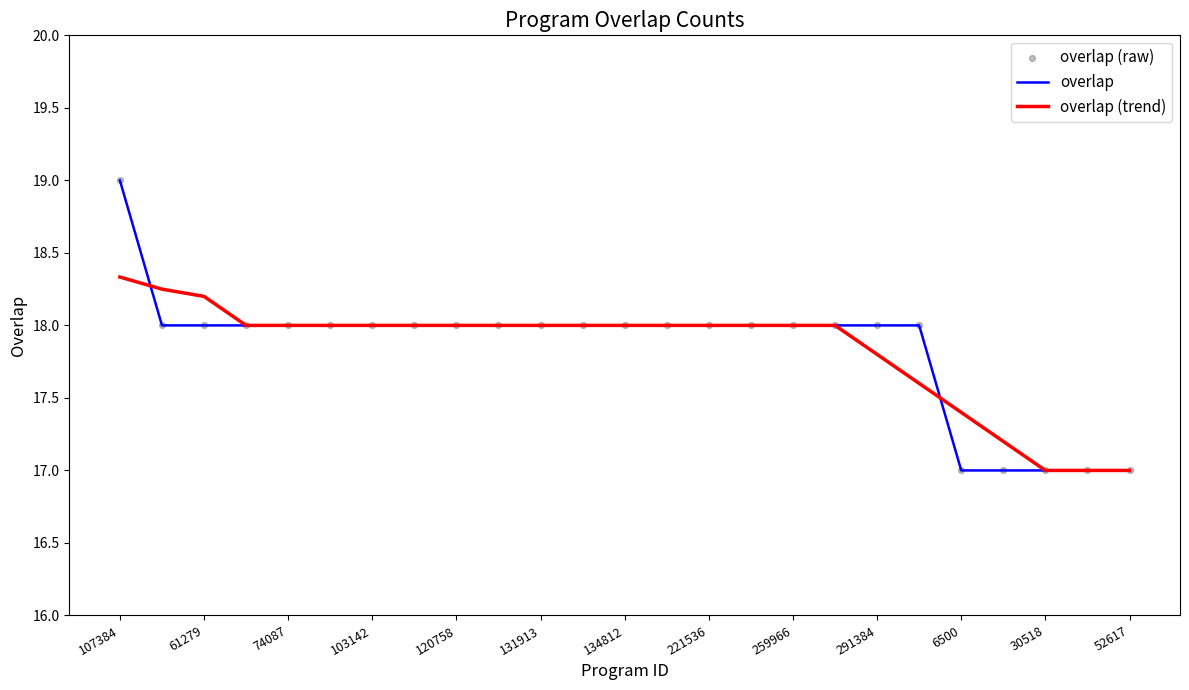

What is the minimum value shown in the chart?

17.0